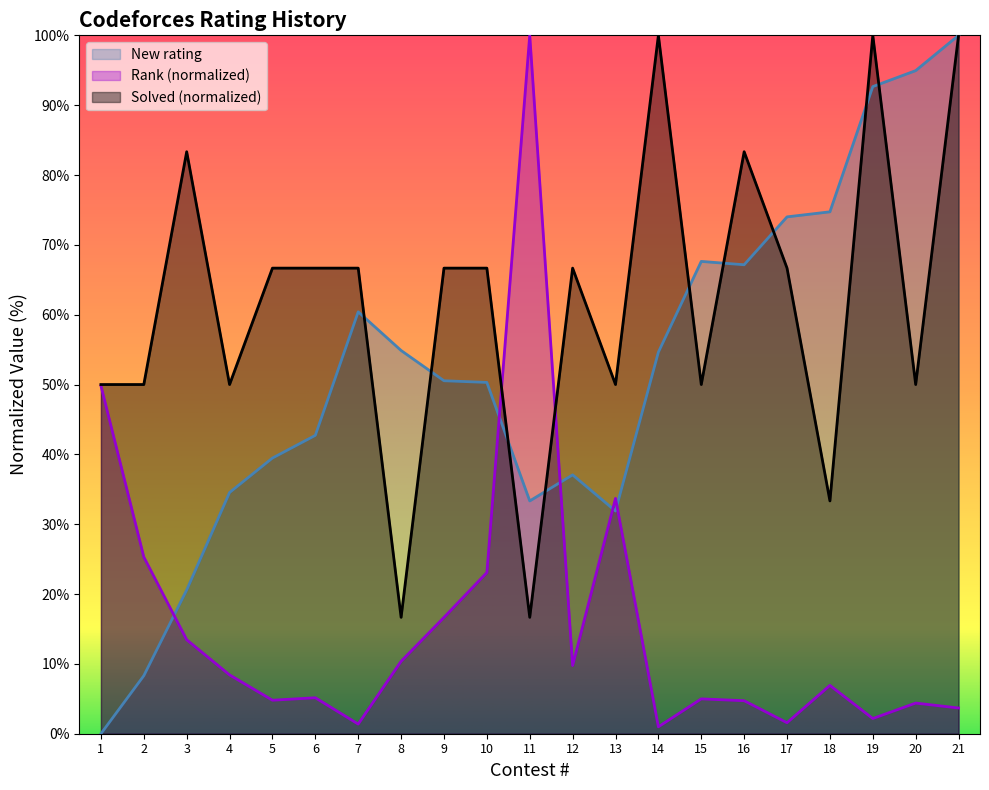

Where does the New rating series first go above 50?

7